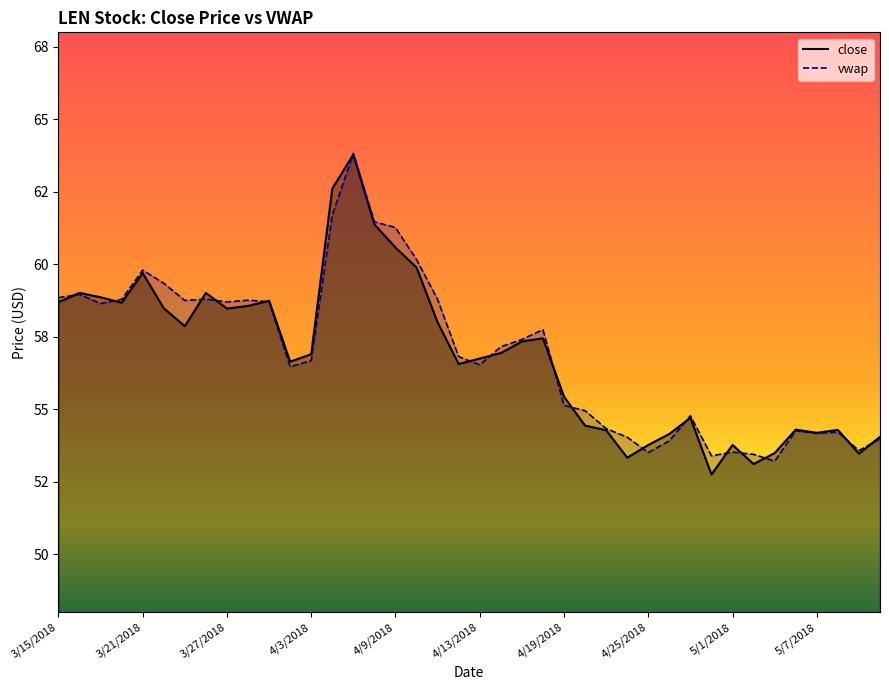

True or false: vwap has a value of 15.3 at 4/6/2018.

False